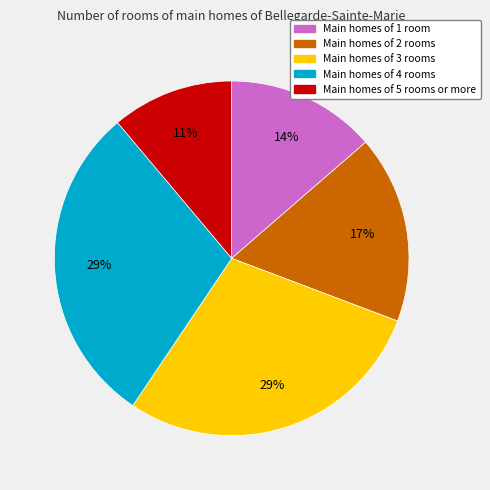

To the nearest percent, what is the difference between the largest and smallest slice percentages?

18%